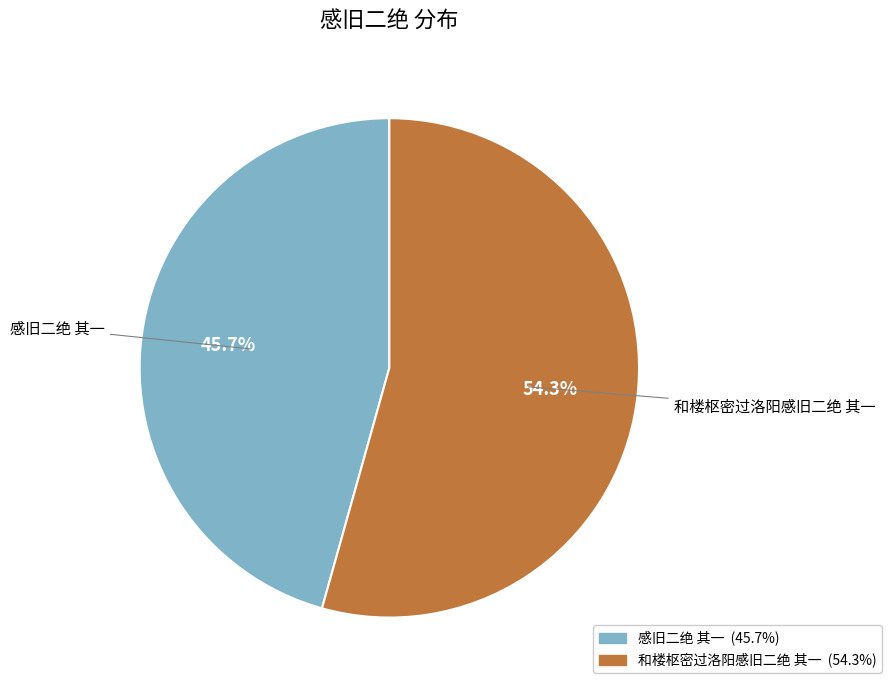

True or false: 感旧二绝 其一 accounts for 56% of the total.

False